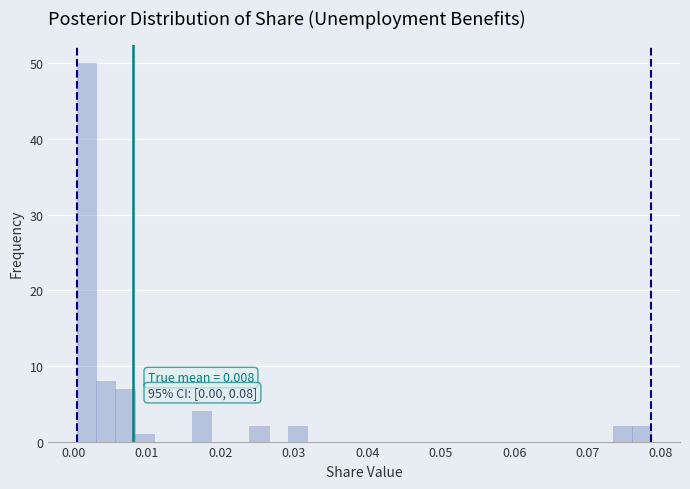

Read against the x-axis, roughly where is the centre of the tallest bar?

0.002